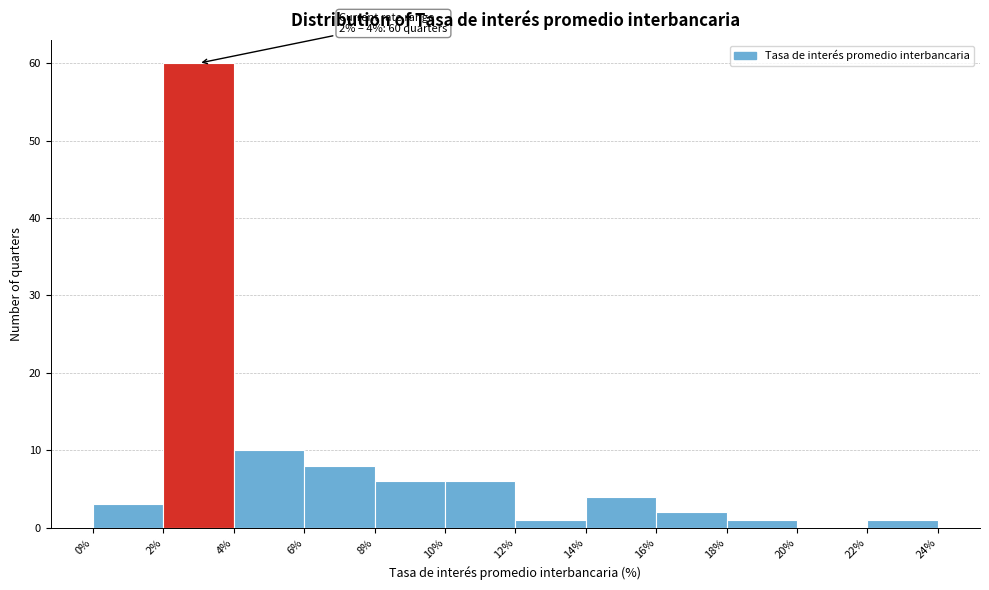

Which range on the x-axis has the tallest bar?

2% to 4%